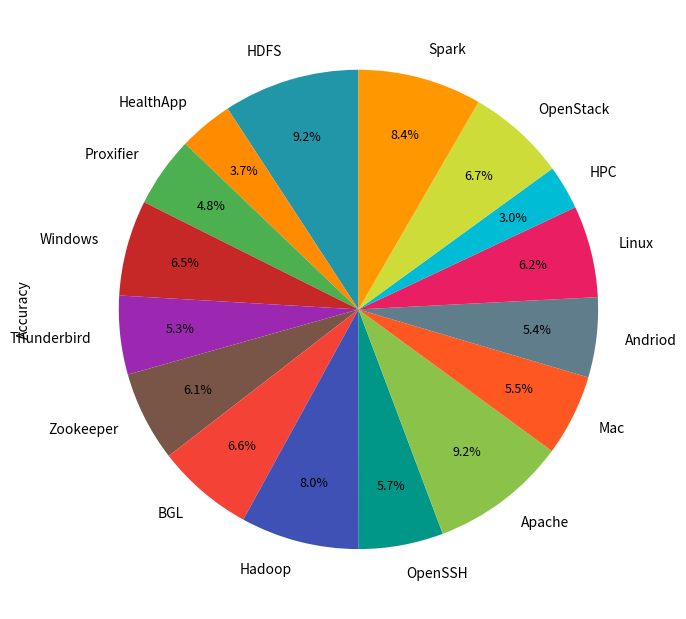

Is there a majority slice in this chart?

No